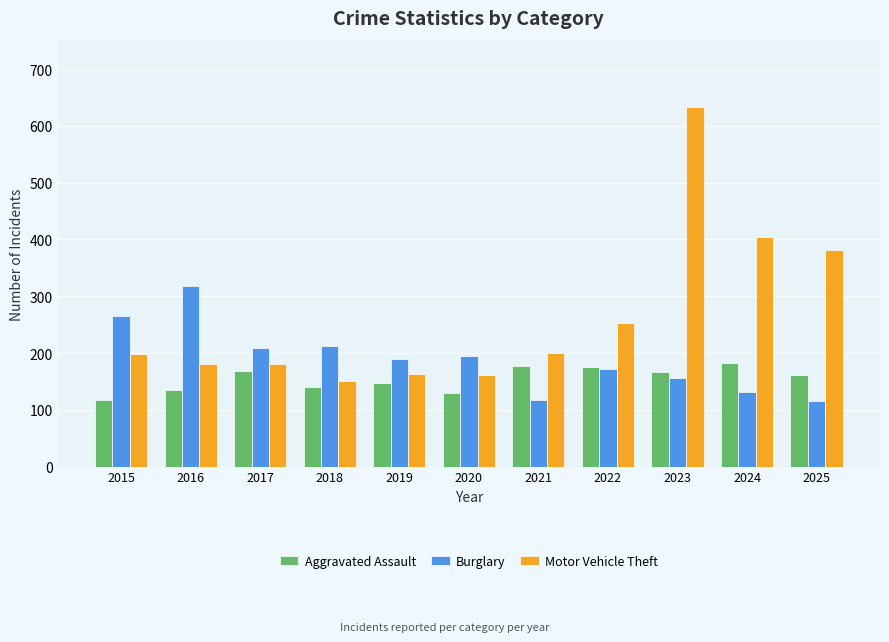

What is the sum of the Burglary values at 2015 and 2021?

382